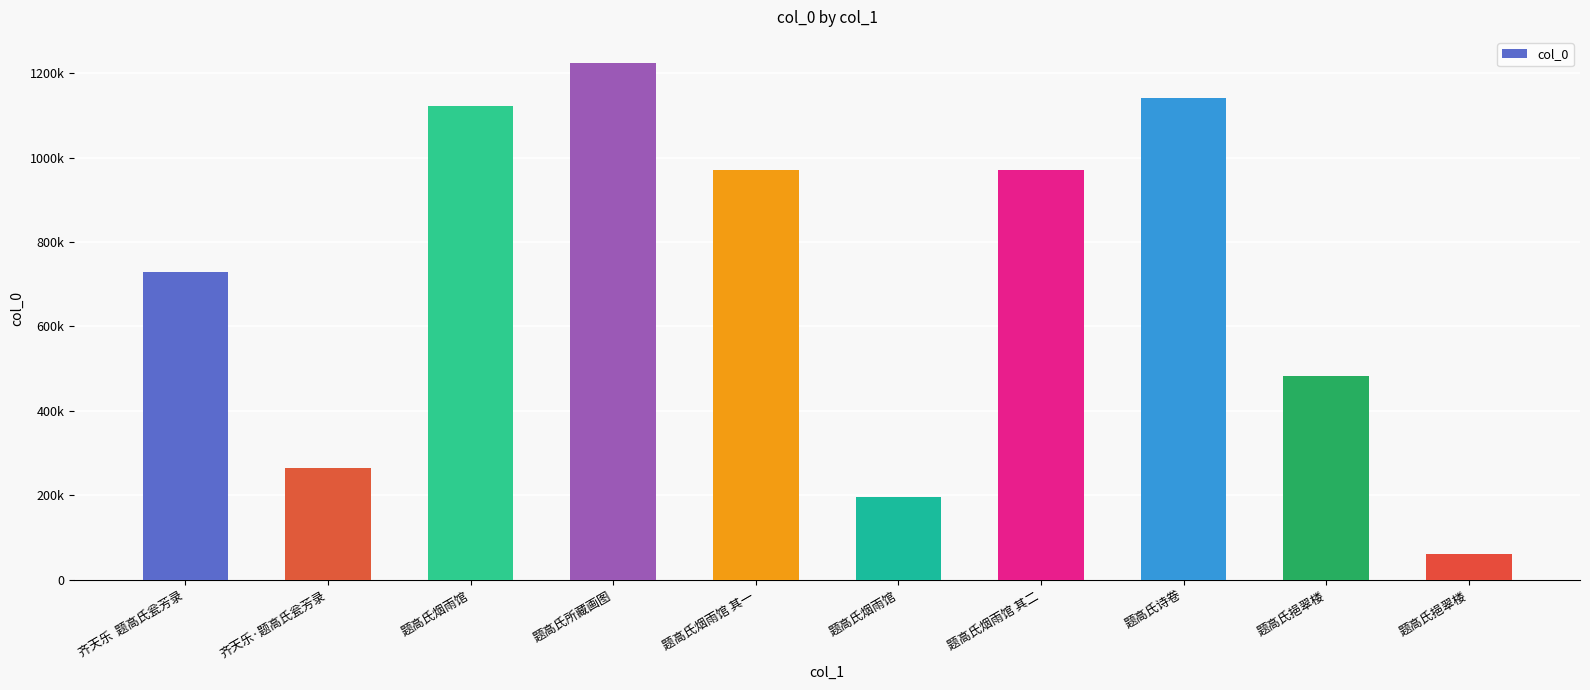

Rank the categories by value from lowest to highest.

题高氏挹翠楼, 题高氏烟雨馆, 齐天乐·题高氏瓮芳录, 题高氏挹翠楼, 齐天乐  题高氏瓮芳录, 题高氏烟雨馆 其二, 题高氏烟雨馆 其一, 题高氏烟雨馆, 题高氏诗卷, 题高氏所藏画图